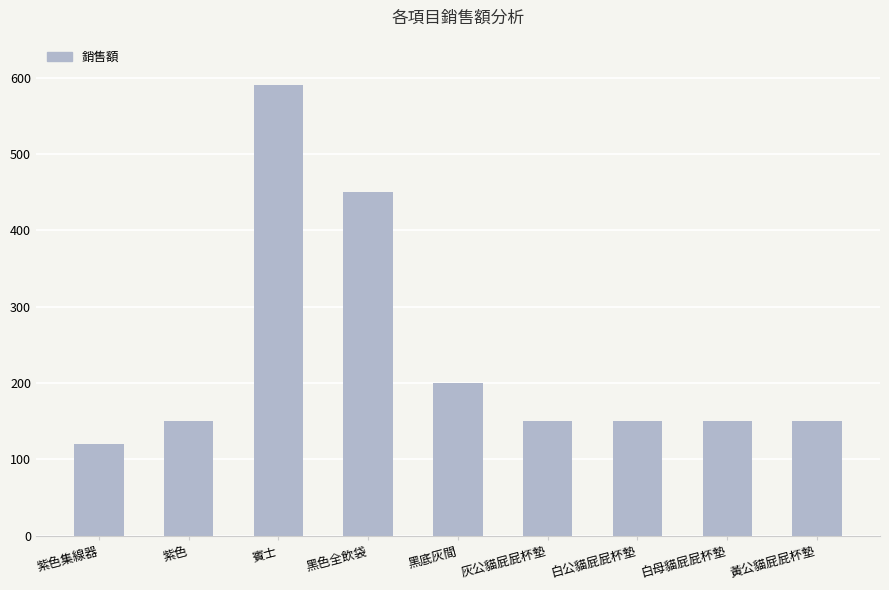

What is the difference between the maximum and second lowest values?

440